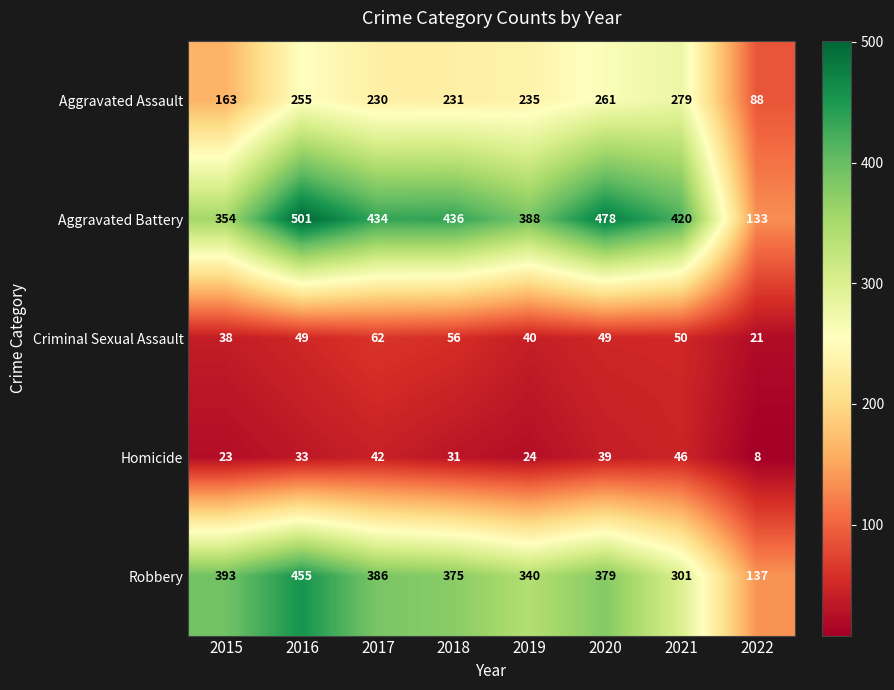

Which series has the largest range (max minus min)?

Aggravated Battery